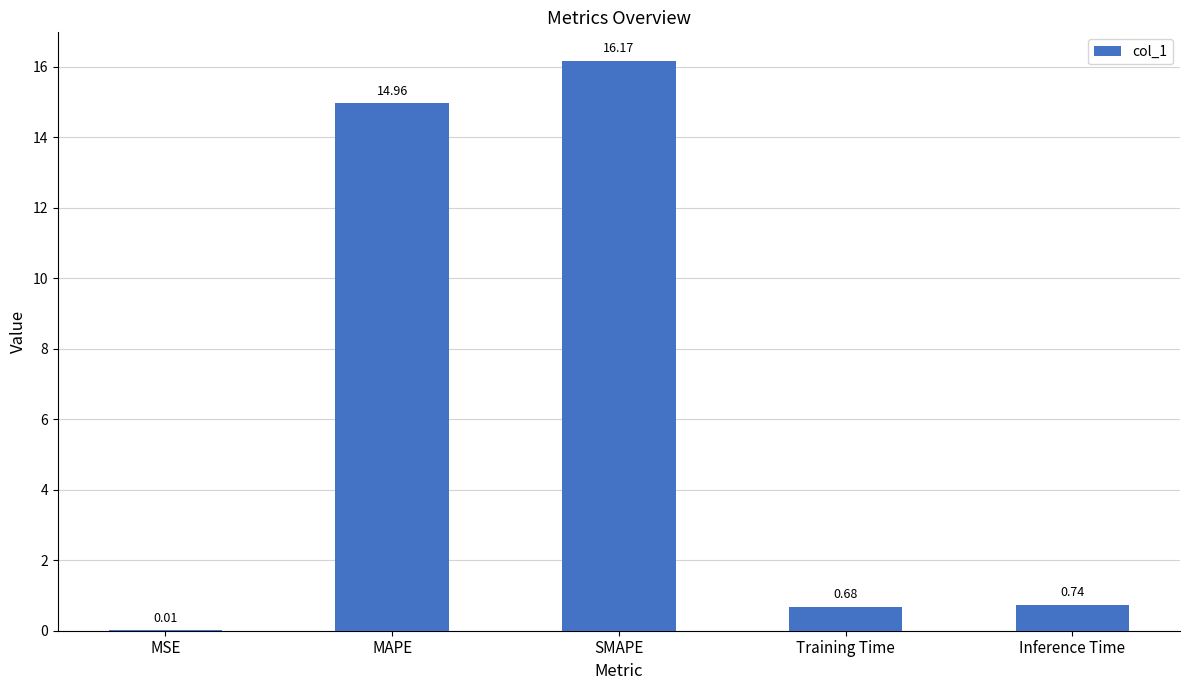

At which category does the chart reach its peak across all series?

SMAPE